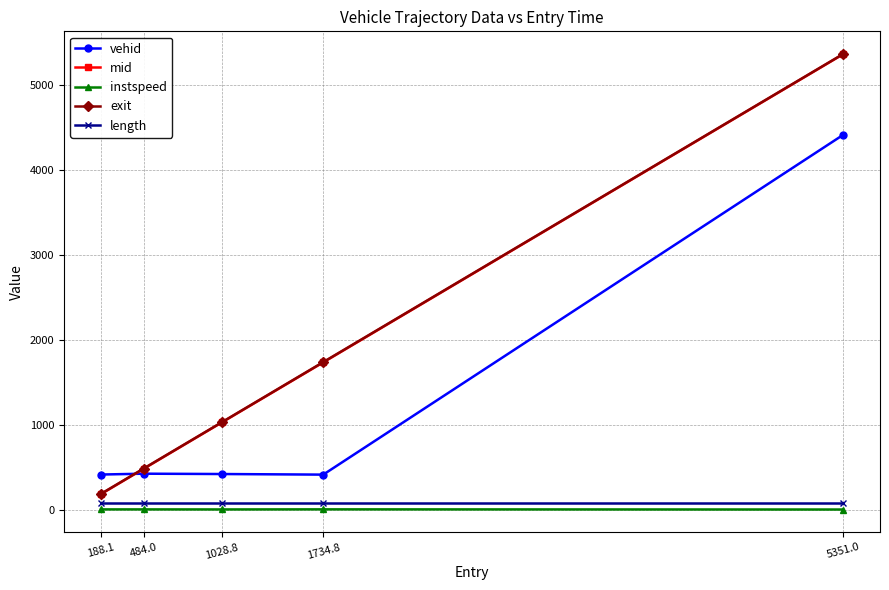

What is the label of the 1st point from the left?

188.1